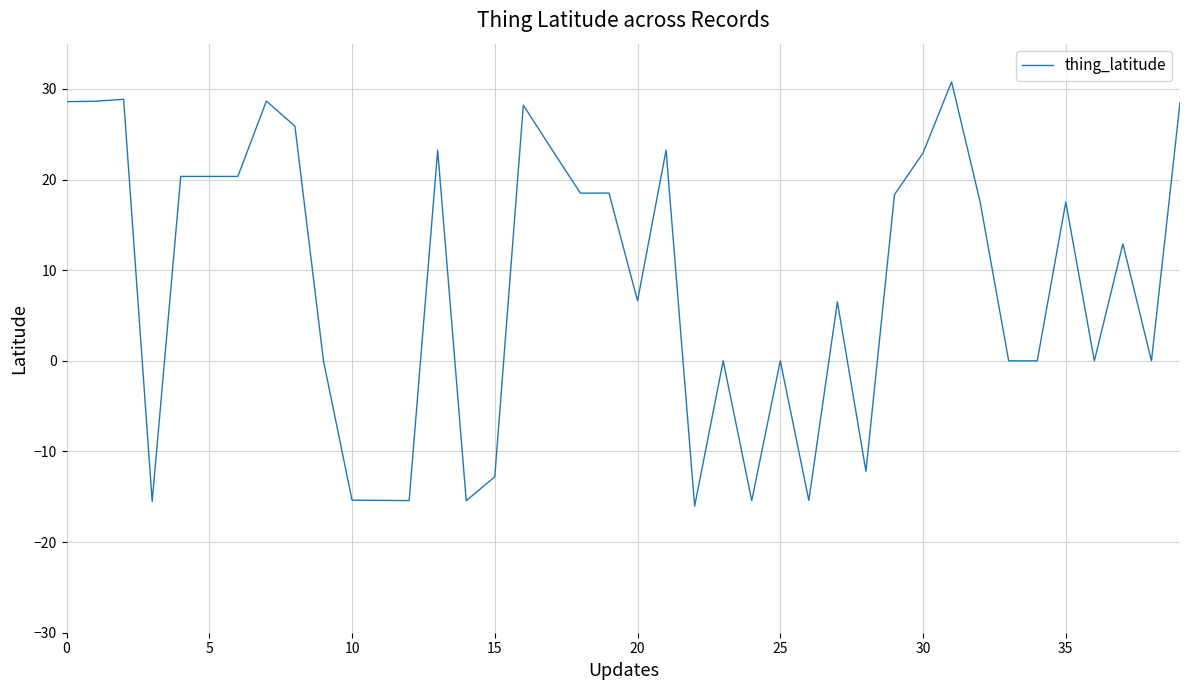

What is the smallest value displayed?

-16.0